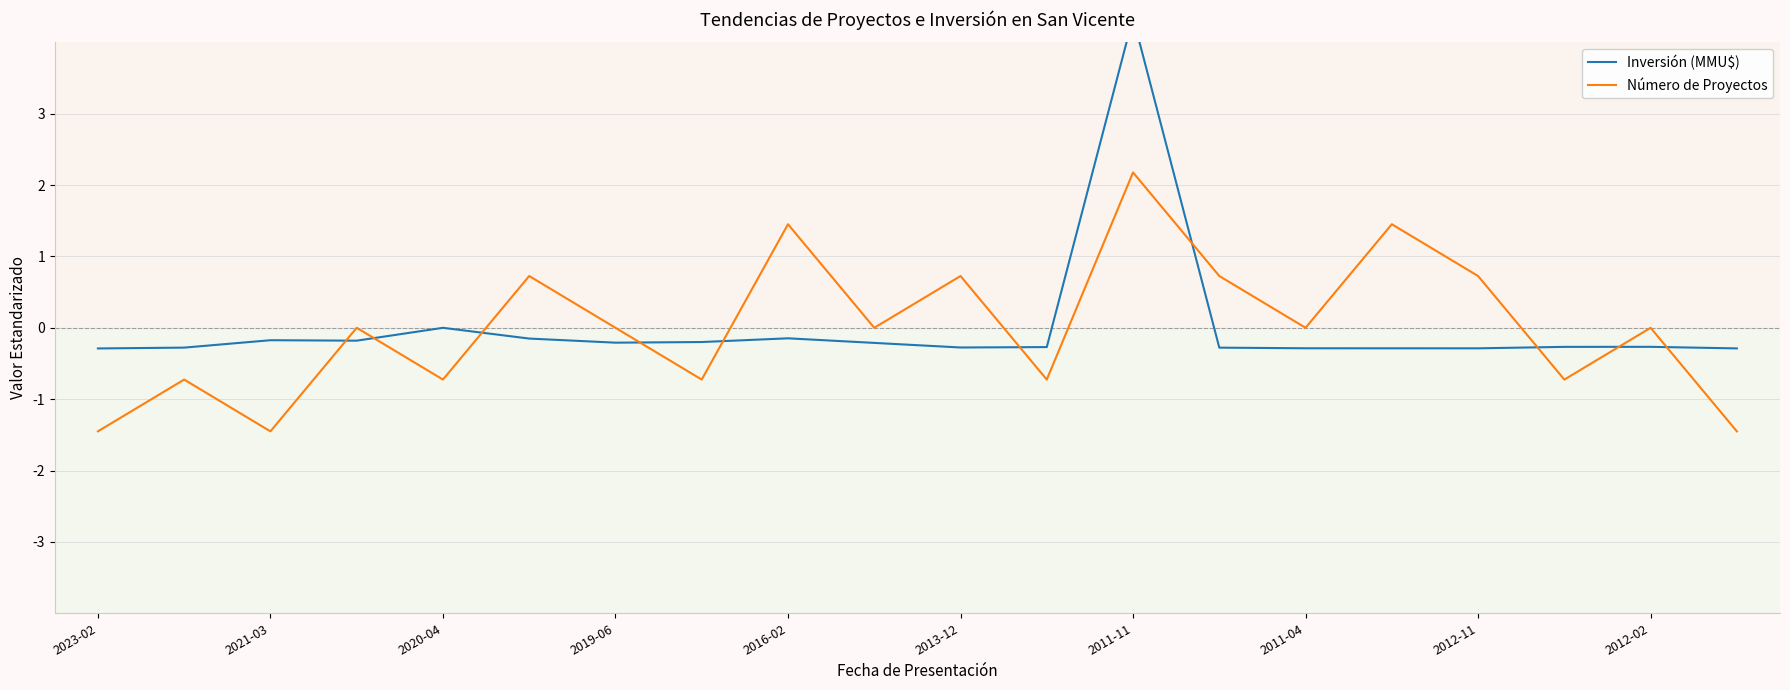

True or false: Número de Proyectos has a value of 2.1 at 2019-06.

False